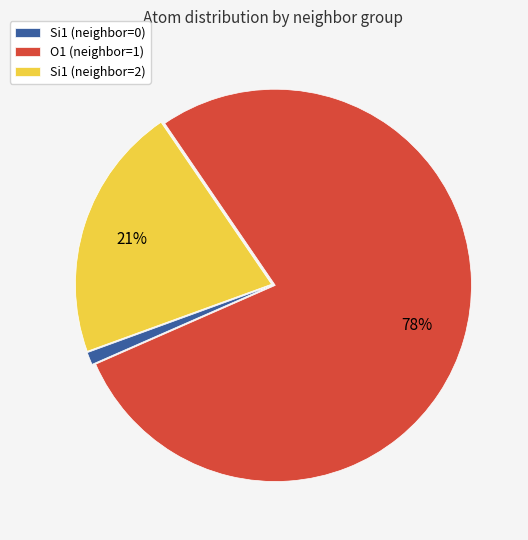

True or false: Si1 (neighbor=0) accounts for 1% of the total.

True